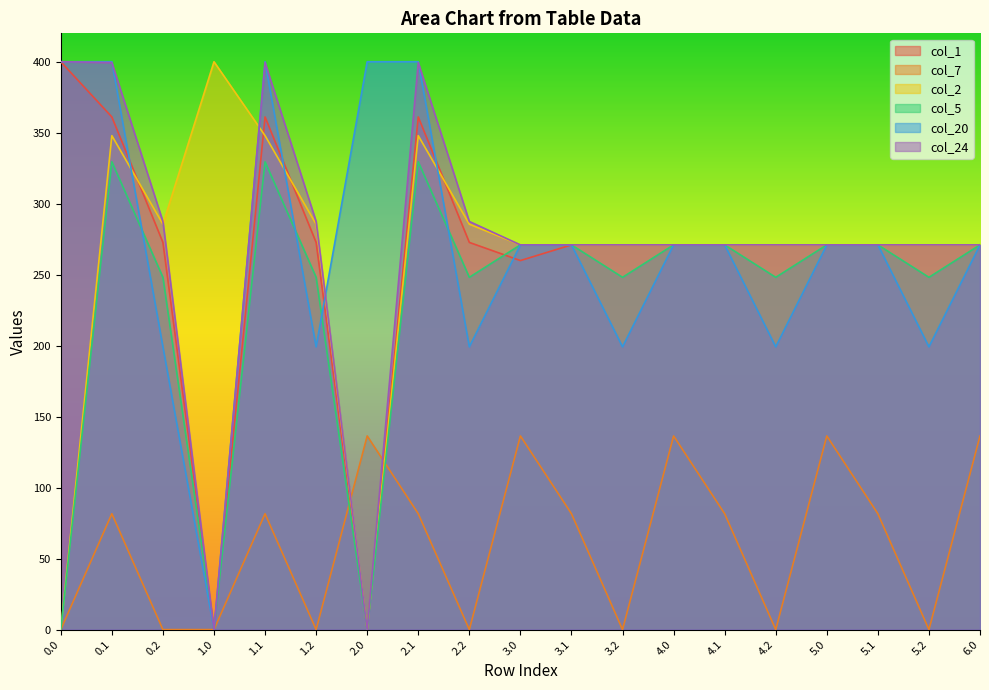

At which category is the sum across all series the highest?

0.1